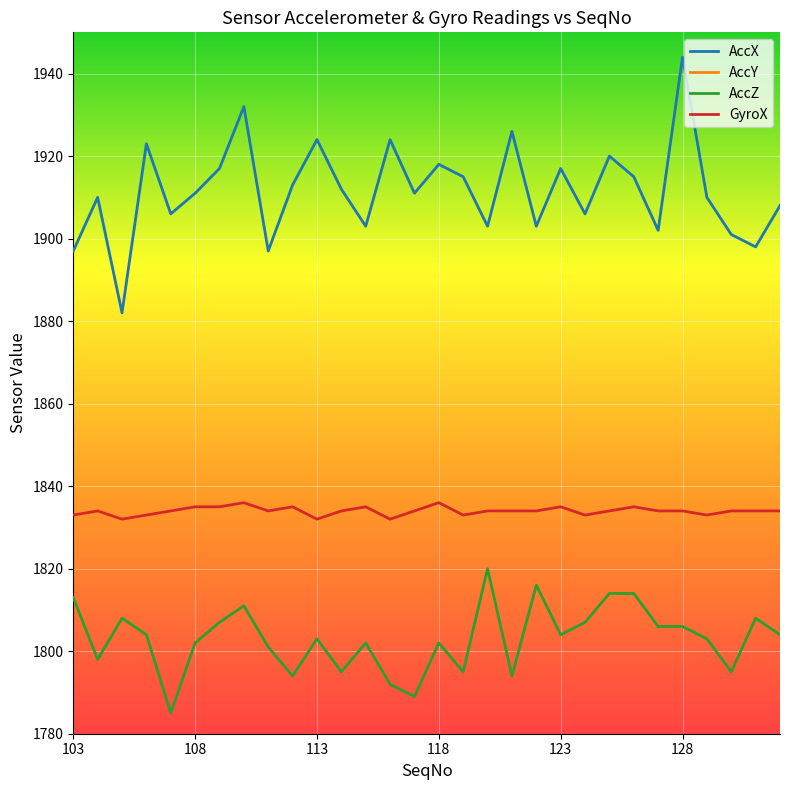

What is the sum of all AccZ values?

54092